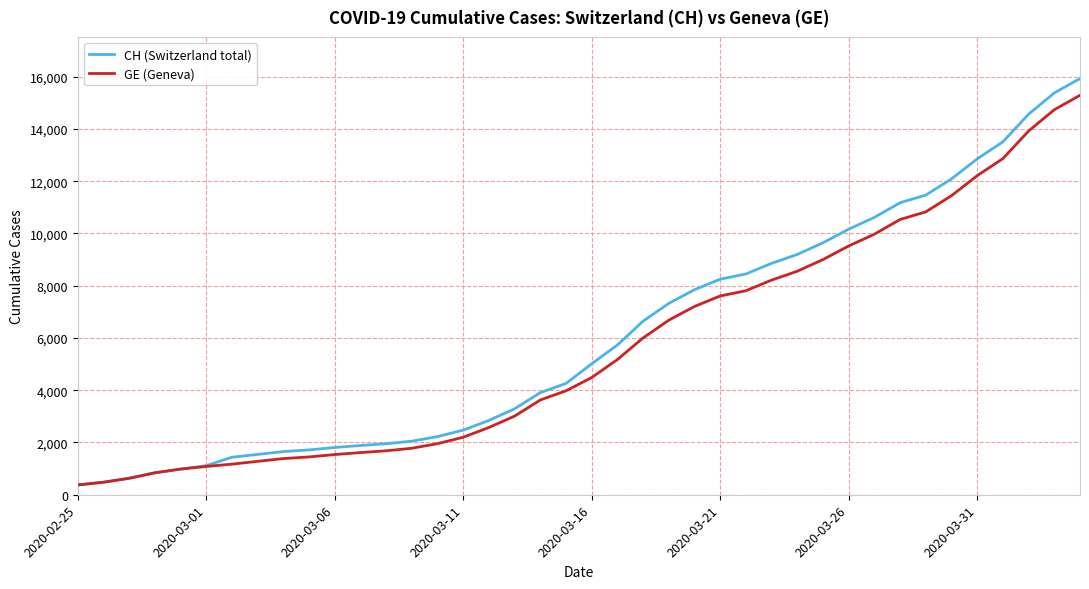

Which series has the widest spread of values?

CH (Switzerland total)